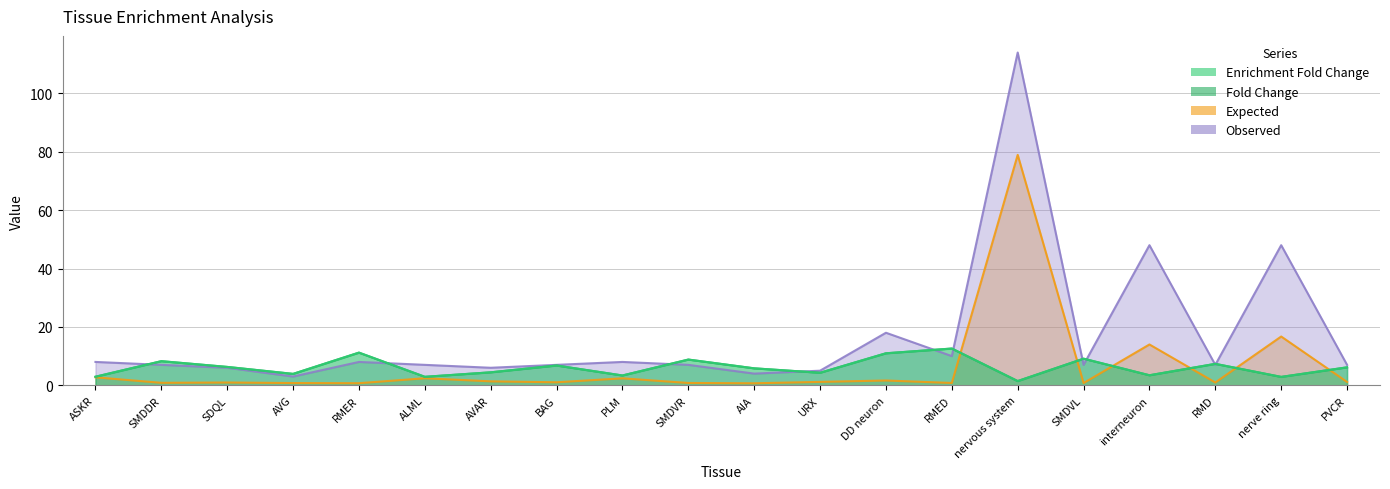

How many values in the Expected series are below 1?

9